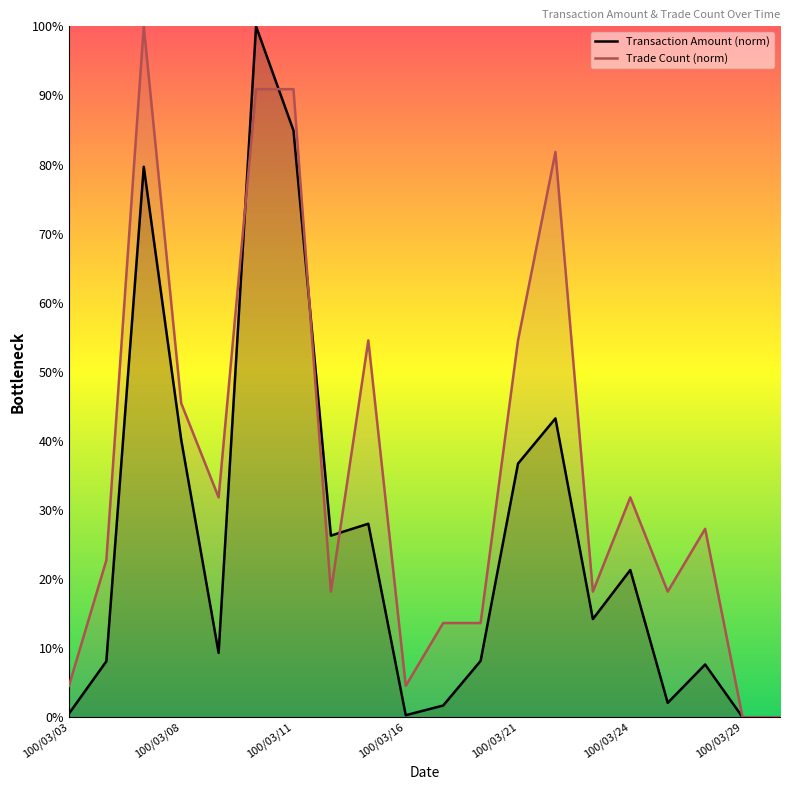

How many data points in Trade Count (norm) are above 27?

10